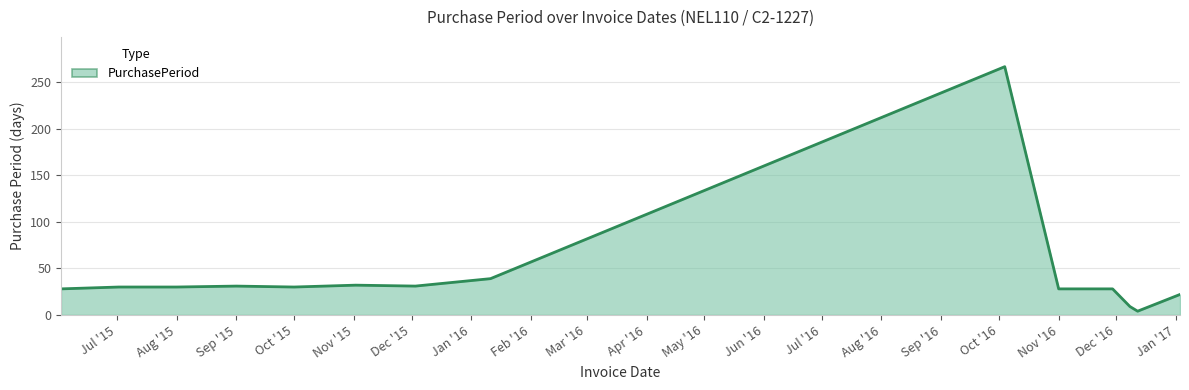

What is the sum of all values?

609